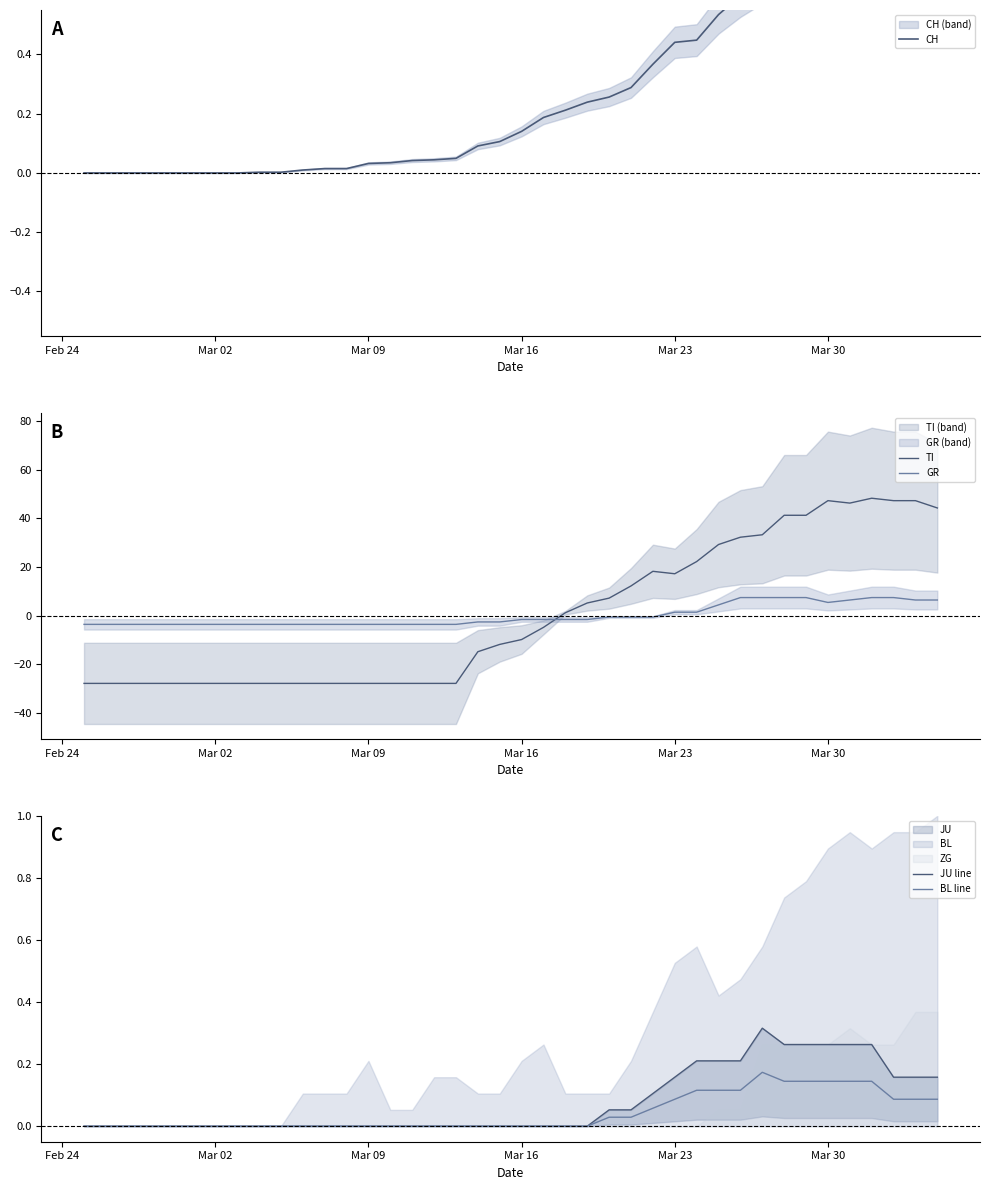

Which series has the widest spread of values?

TI